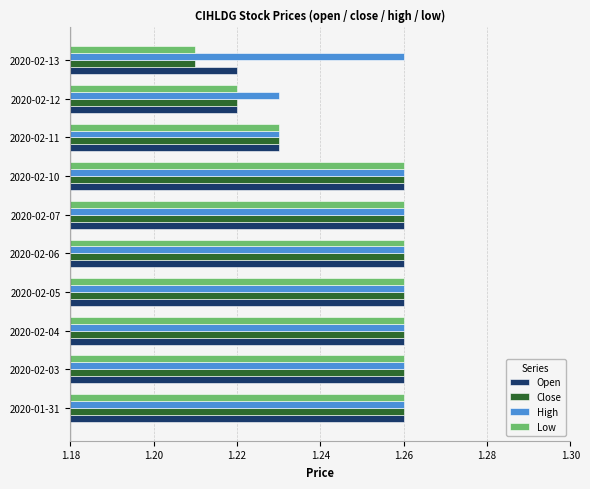

What is the sum of all Close values?

12.5